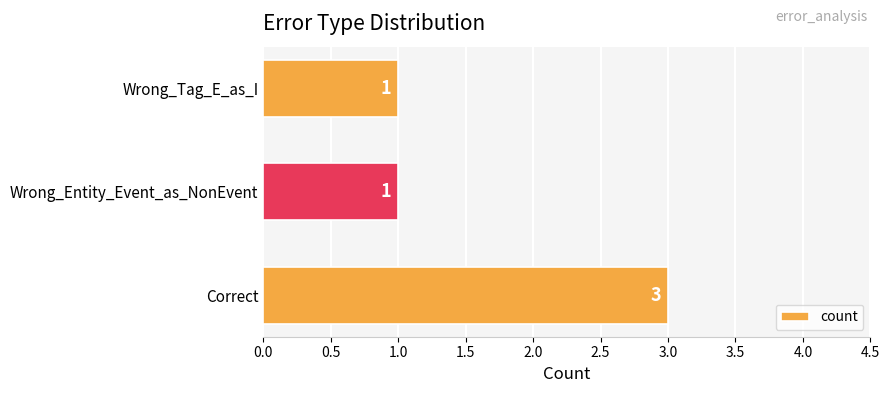

What value does the data have at Correct?

3